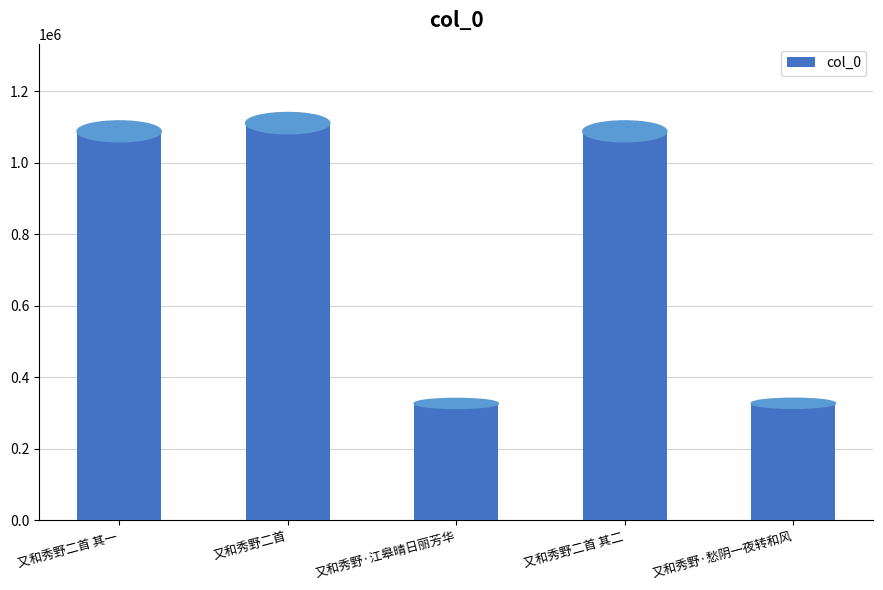

How many values are below 1087885?

2